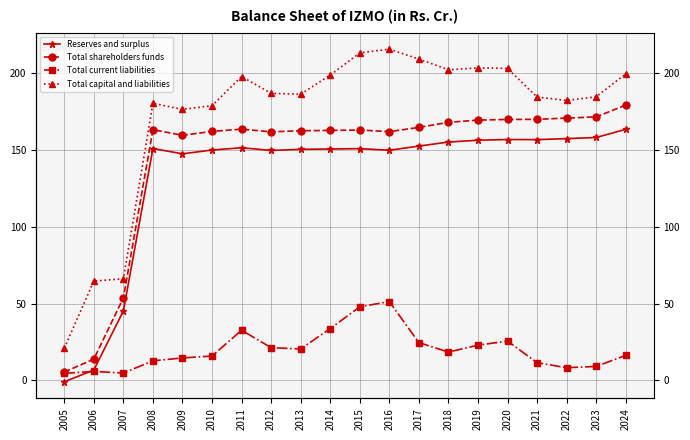

True or false: Total capital and liabilities and Total current liabilities intersect in this chart.

False